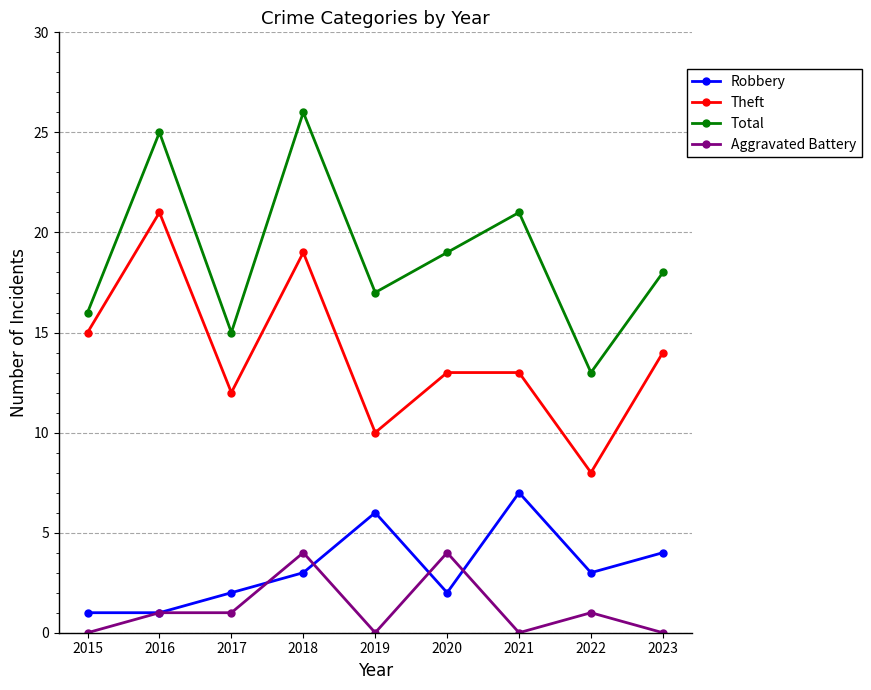

In Robbery, how many points are higher than both neighbors (excluding endpoints)?

2